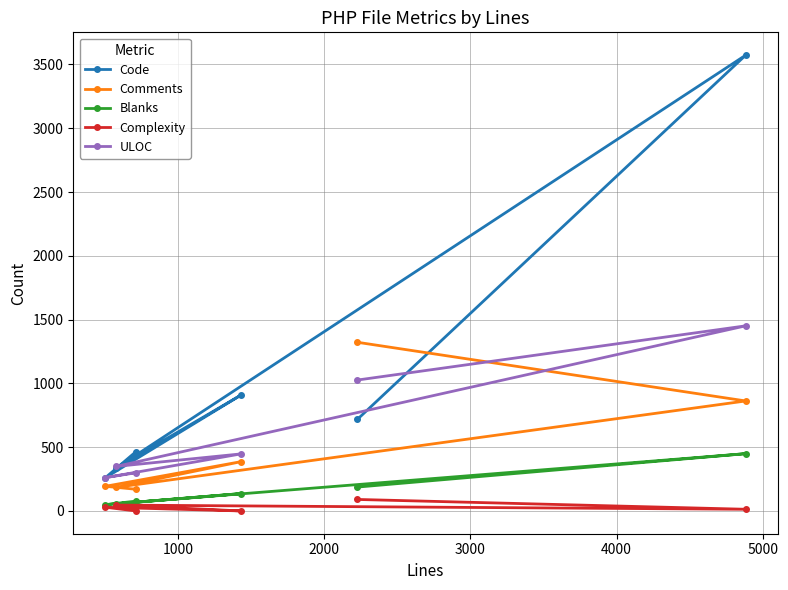

What is the sum of all Blanks values?

954